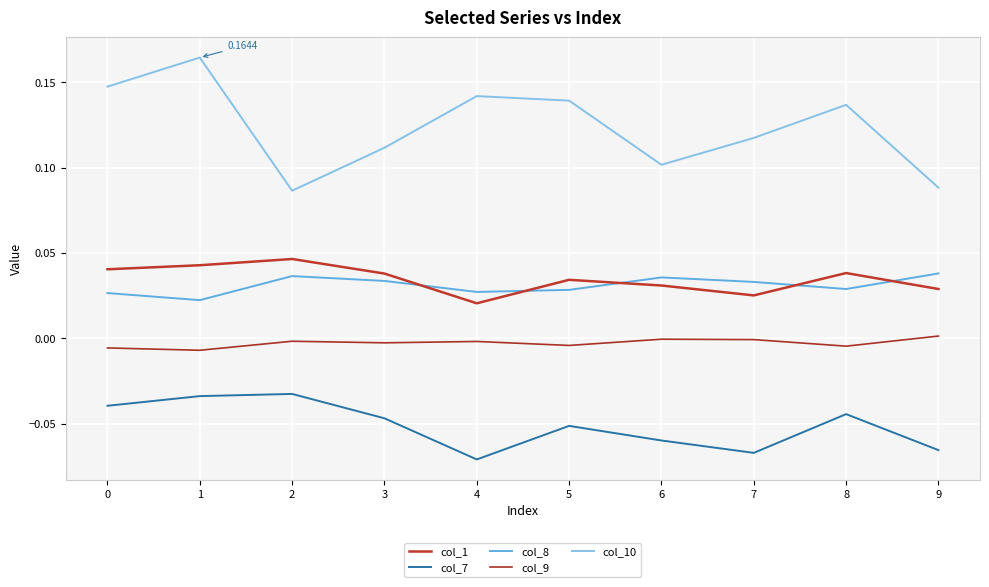

List the series in order of their peak value, lowest first.

col_7, col_9, col_8, col_1, col_10